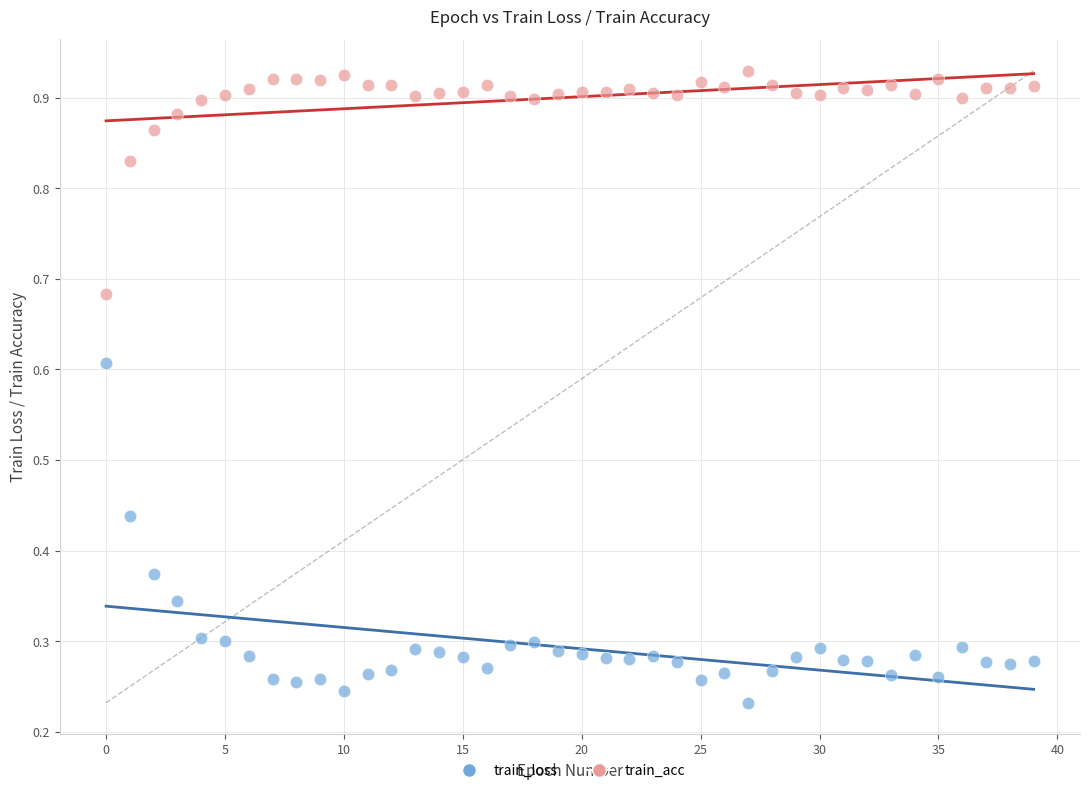

Which series contains the highest Y value?

train_acc